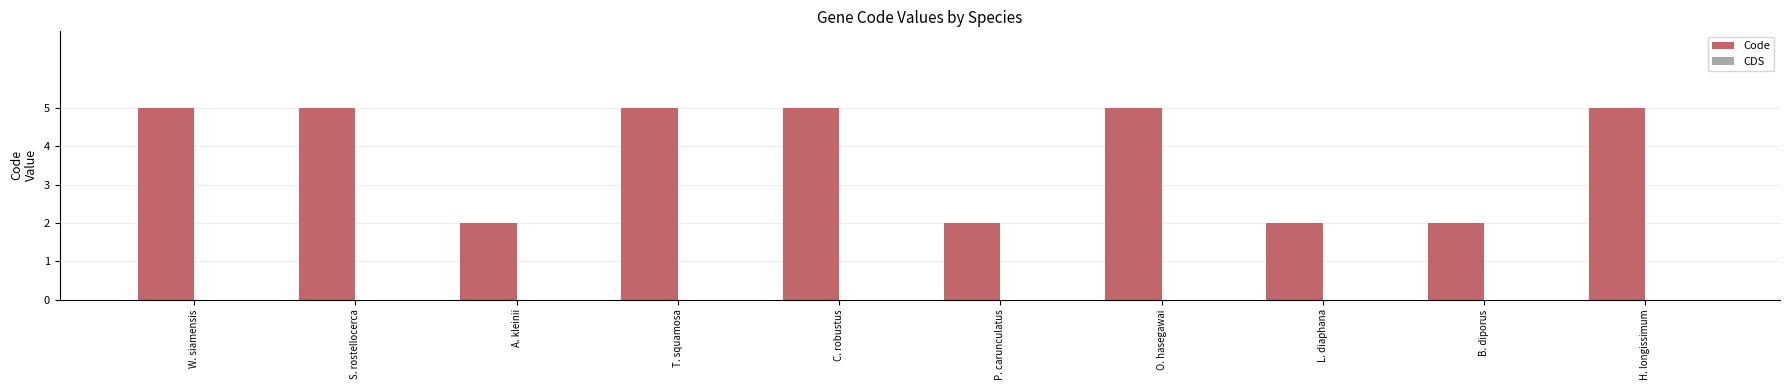

What is the change in value from A. kleinii to C. robustus?

+3